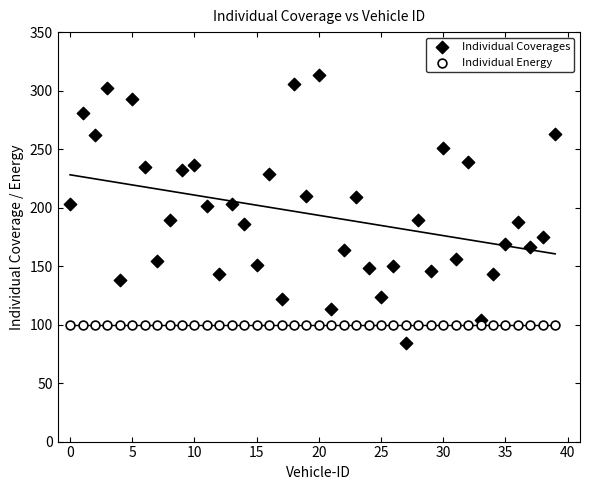

Which series contains the lowest Y value?

Individual Coverages